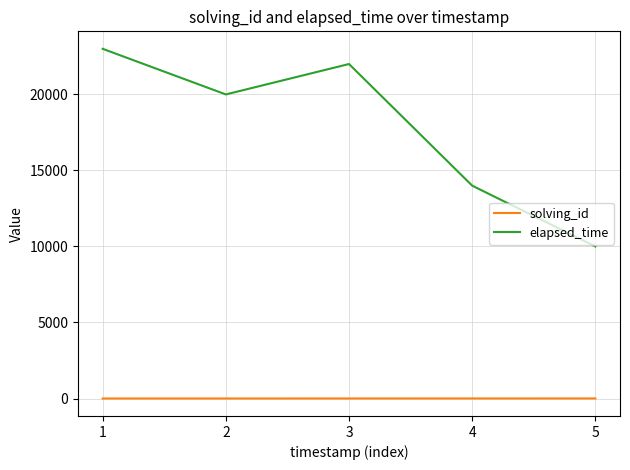

Which series has the largest range (max minus min)?

elapsed_time